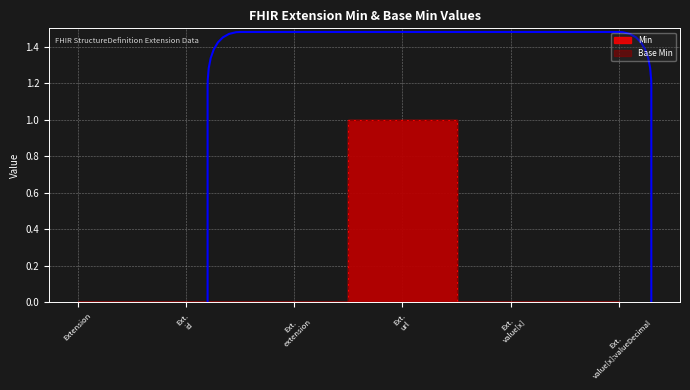

Is this an area chart (filled region under the line)?

No